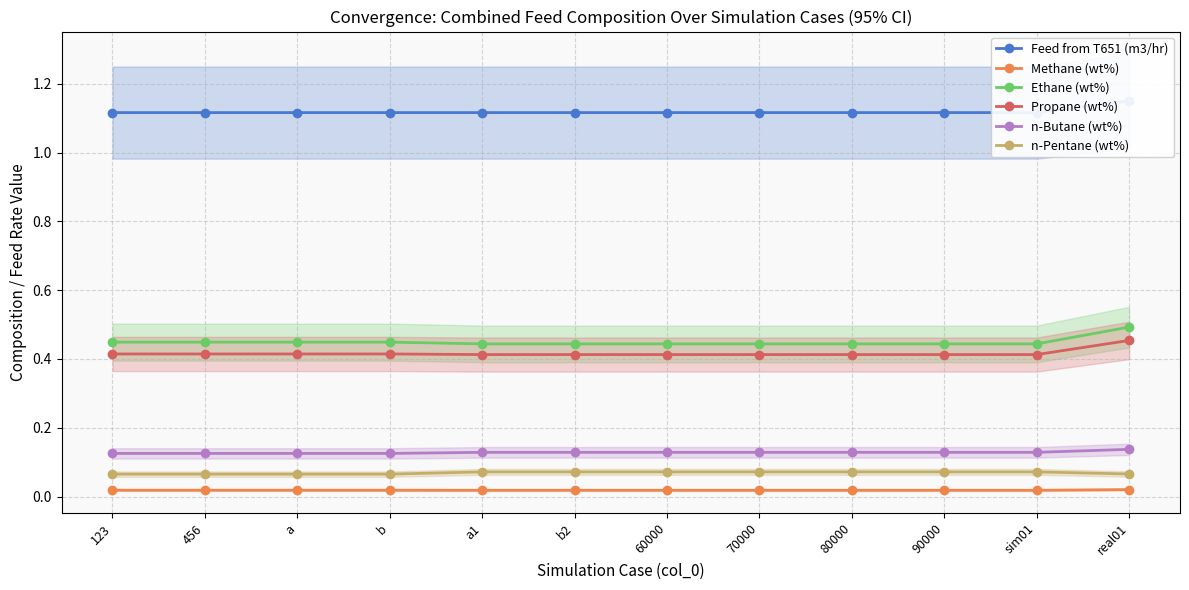

Count the n-Pentane (wt%) values in the range 0 to 1.

12